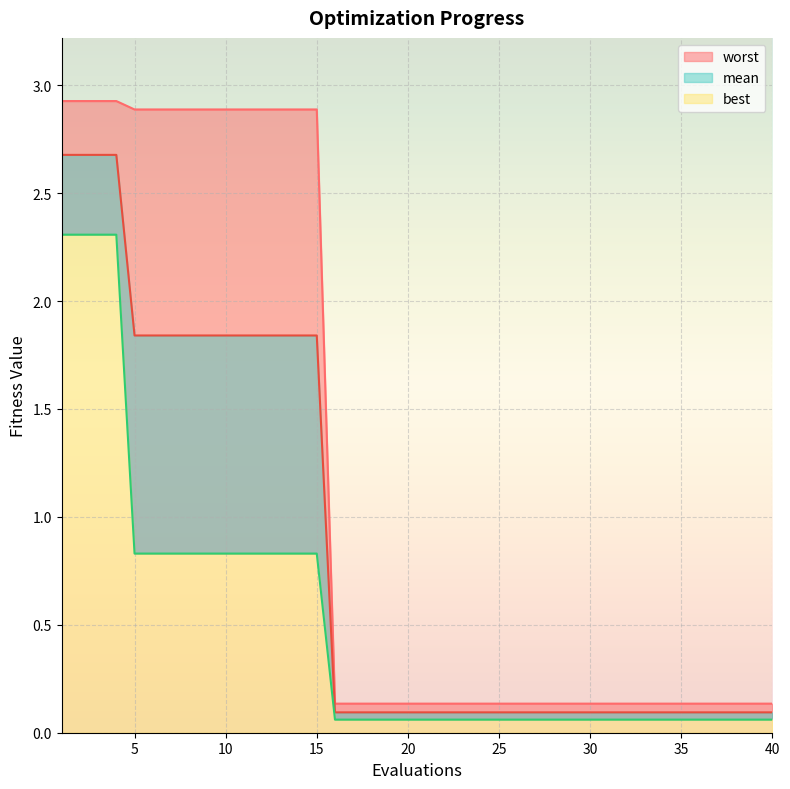

What is the average value of the best series?

0.5